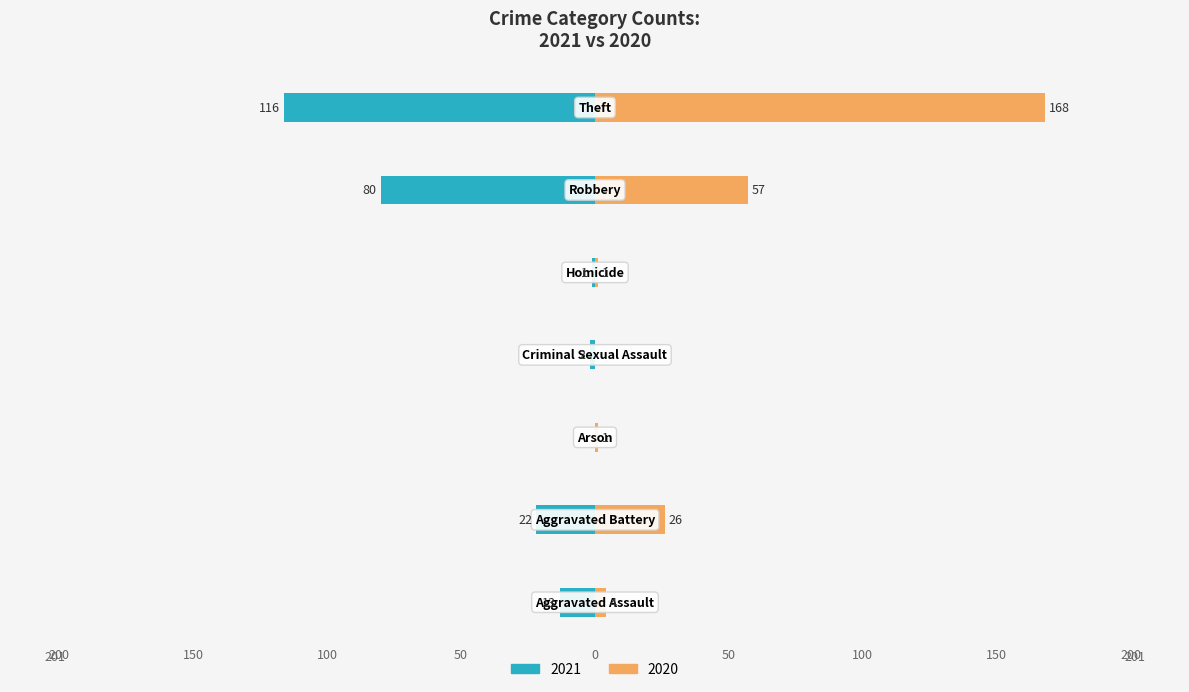

What position from the right is Arson?

5